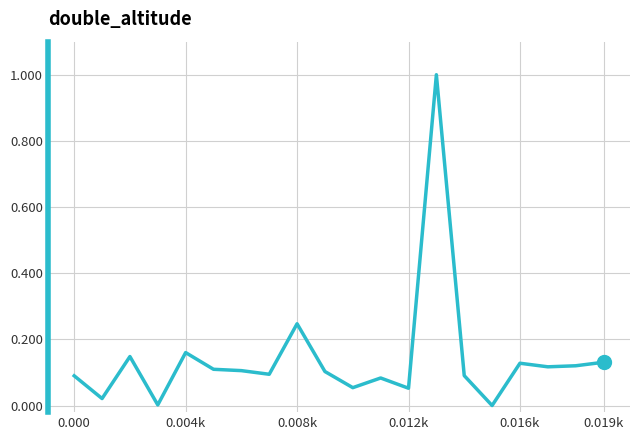

Is this an area chart (filled region under the line)?

No